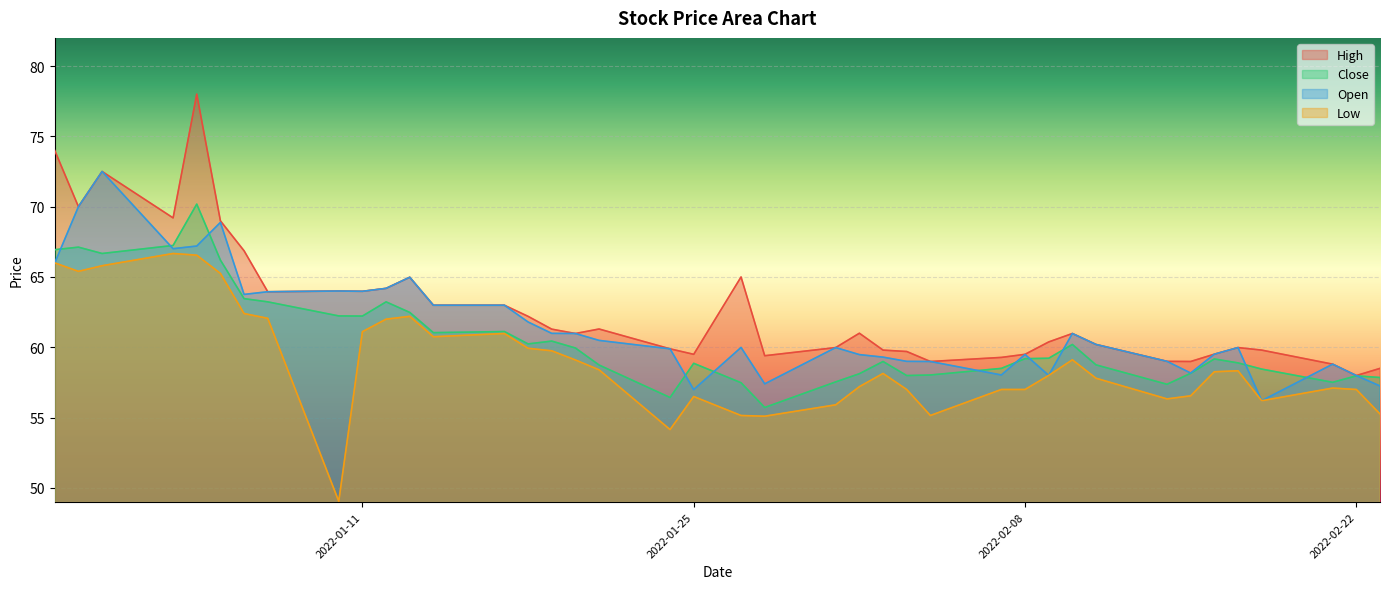

What is the label of the 21st point from the right?

2022-01-25